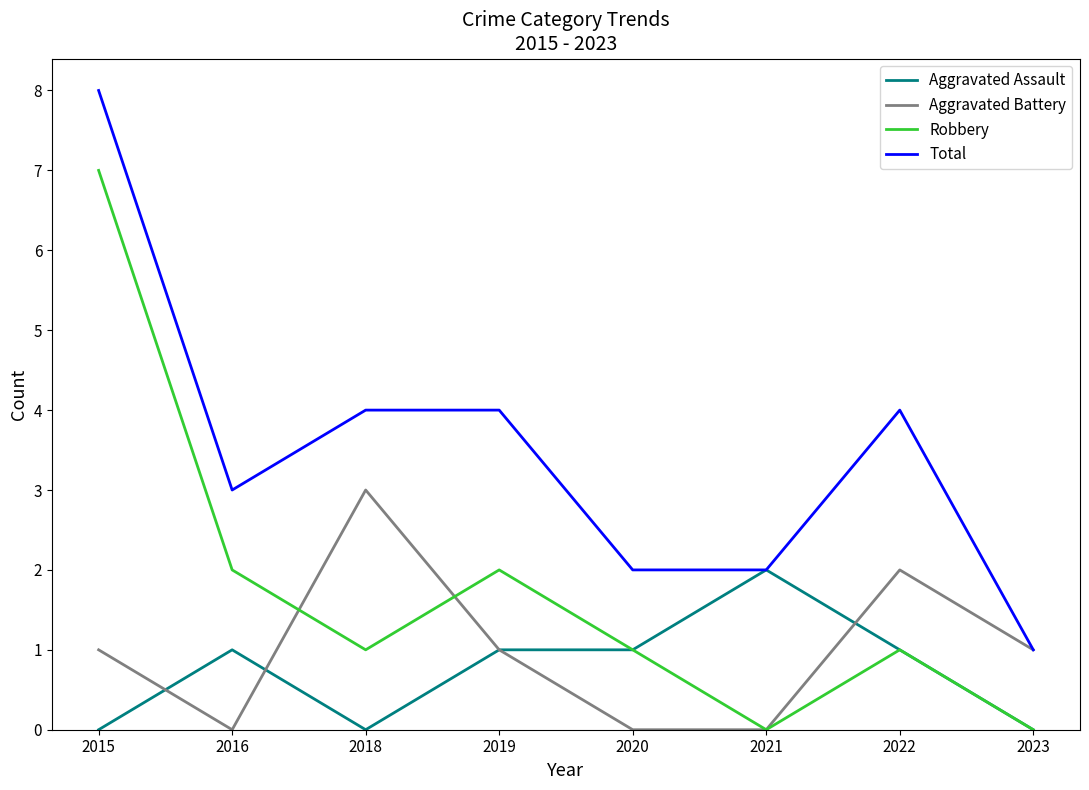

True or false: Aggravated Assault has more than 0 interior local peaks.

True